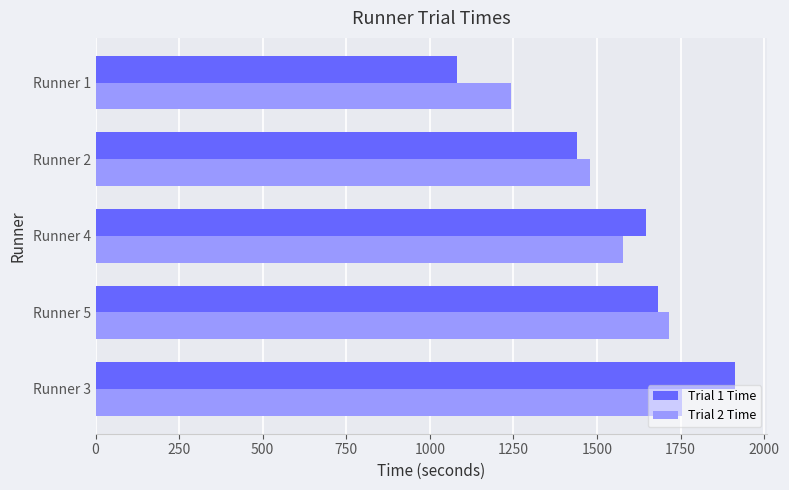

Rank the categories by Trial 1 Time value from lowest to highest.

Runner 1, Runner 2, Runner 4, Runner 5, Runner 3